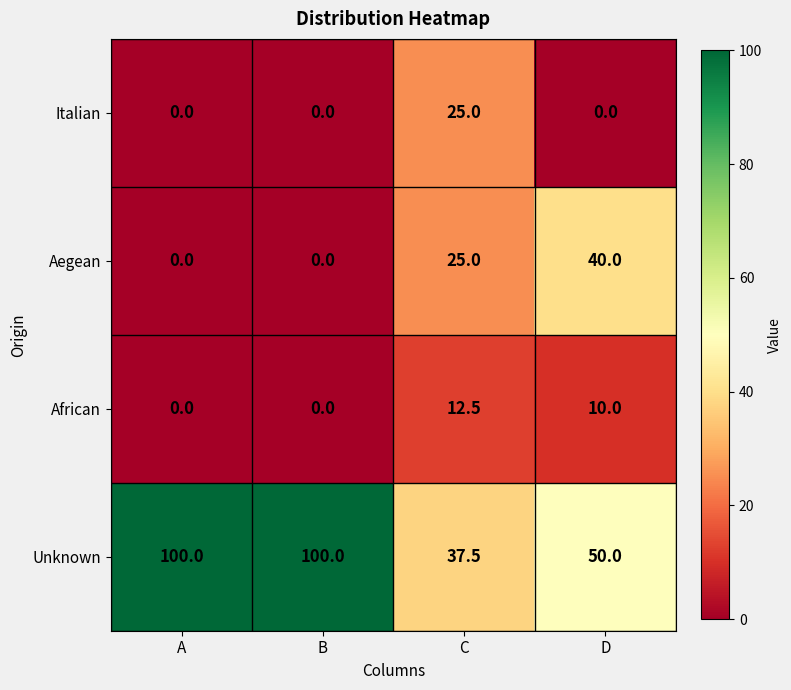

Reading right to left, extract all data points from this chart.

Italian: 0.0	25.0	0.0	0.0
Aegean: 40.0	25.0	0.0	0.0
African: 10.0	12.5	0.0	0.0
Unknown: 50.0	37.5	100.0	100.0